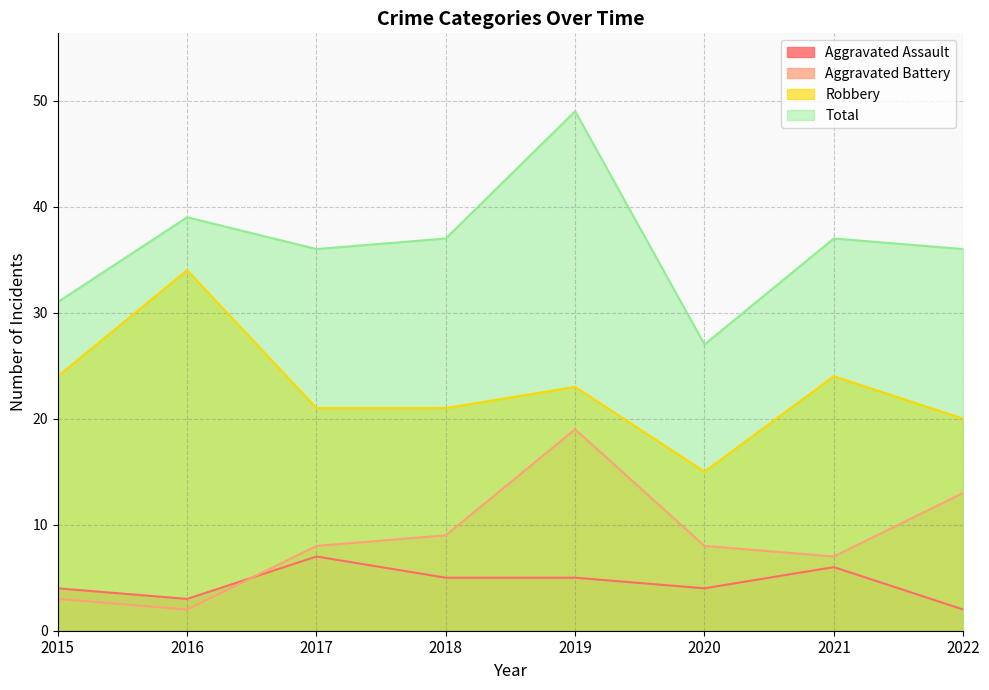

What is the approximate value of Robbery at 2017?

21